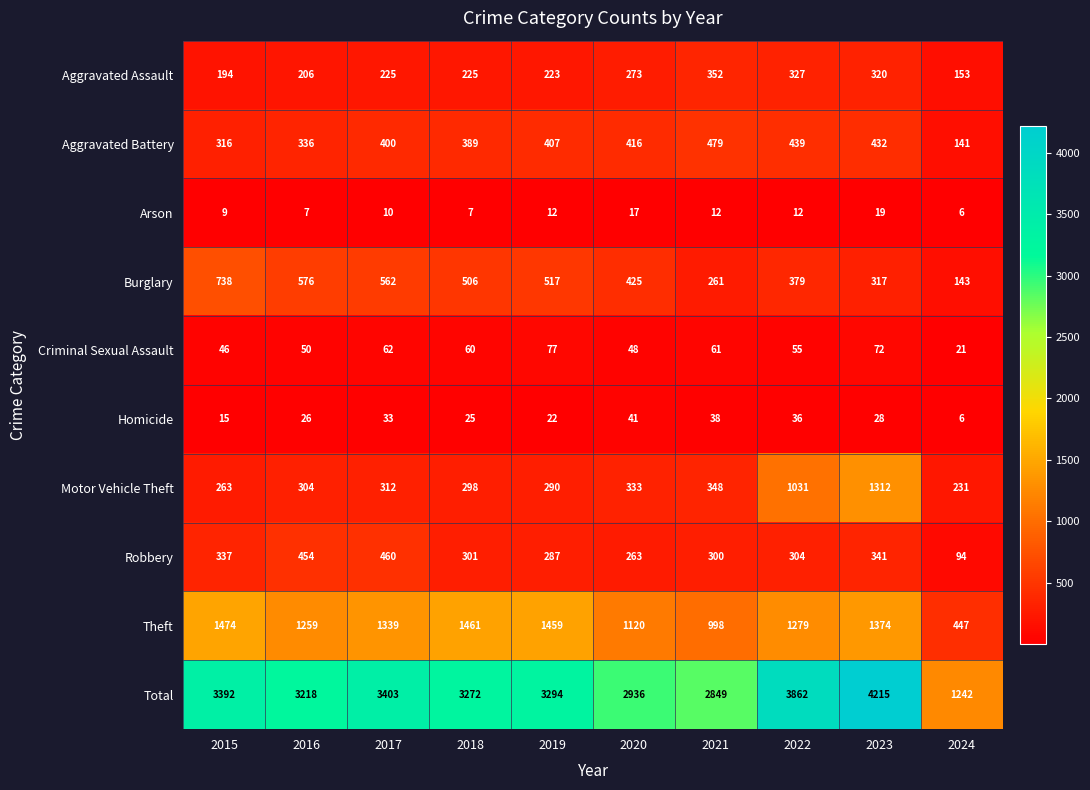

The Arson series shows 7 at 2016. True or false?

True